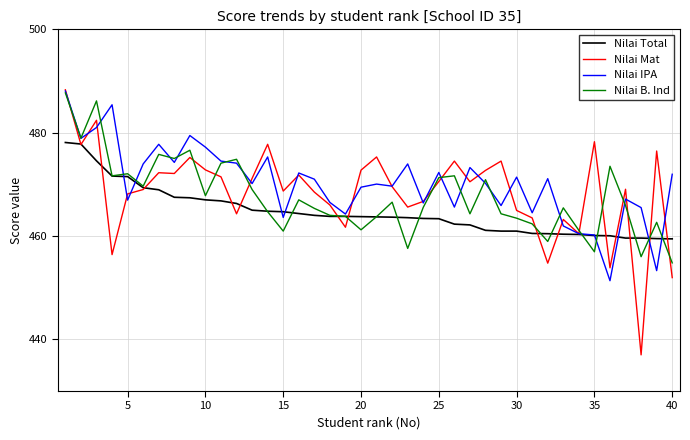

Which series has the widest spread of values?

Nilai Mat